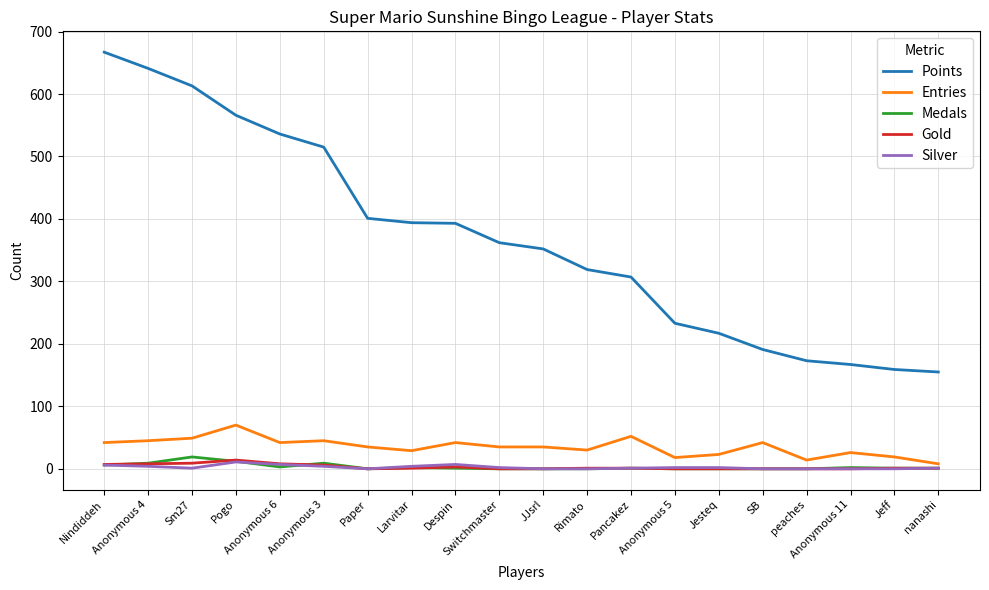

Where does the Entries series first go above 35?

Nindiddeh